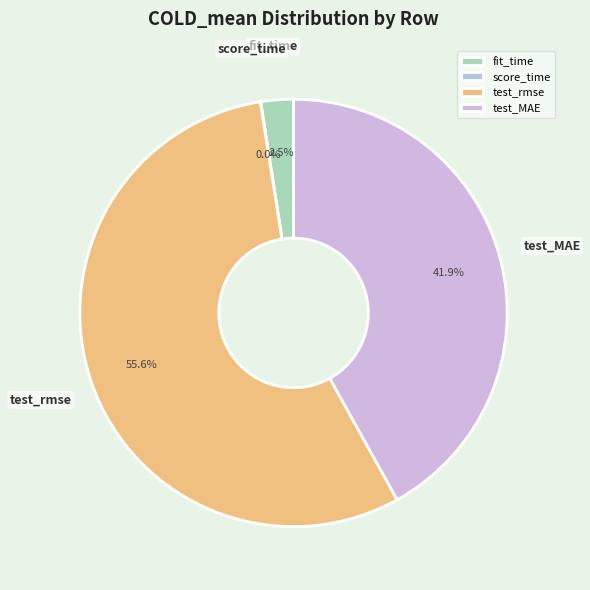

Is test_MAE the majority of the pie?

No